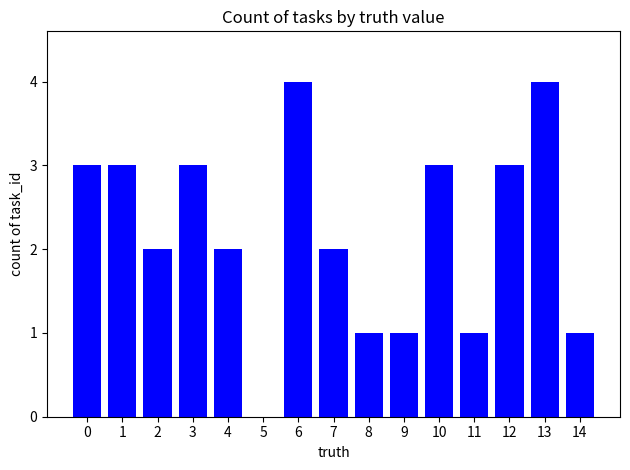

The value at 0 is 1. True or false?

False